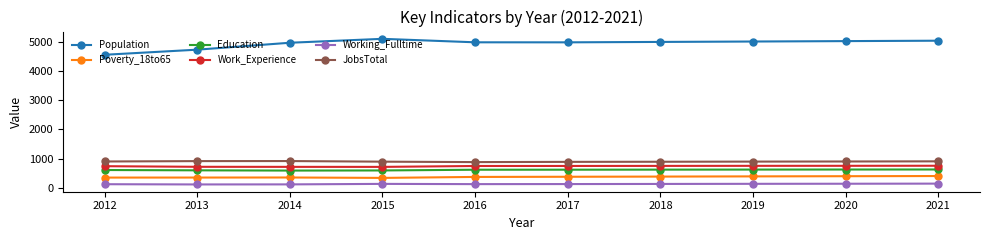

Is the value of Work_Experience at 2019 greater than the value of Population at 2013?

No